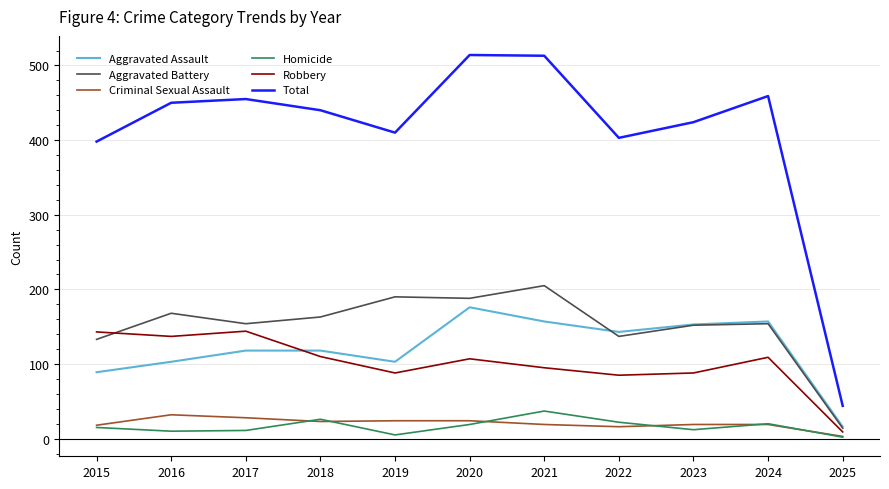

Which series changed the most between 2016 and 2021?

Total